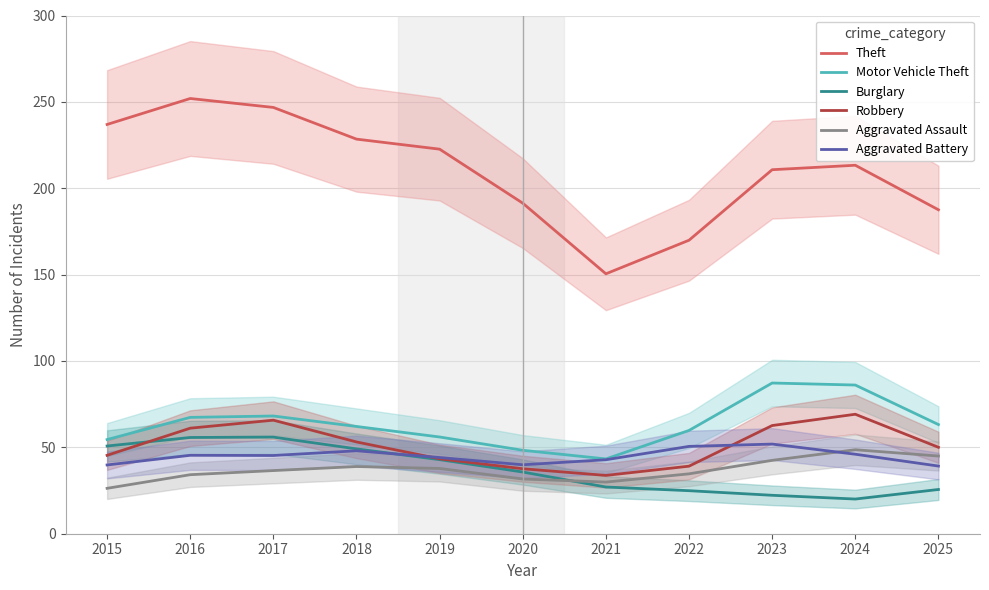

What is the sum of all Motor Vehicle Theft values?

696.0